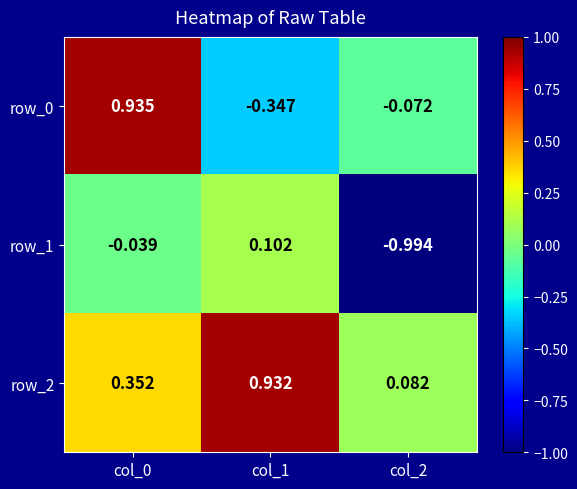

What is the spread (max minus min) of values at col_2?

1.1